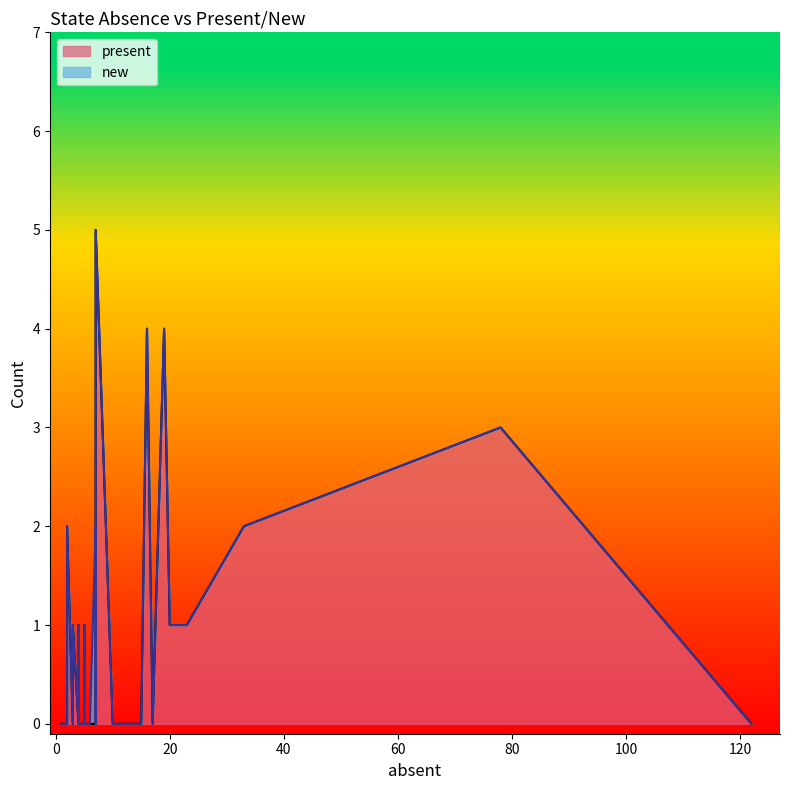

What is the highest value of the present series?

5